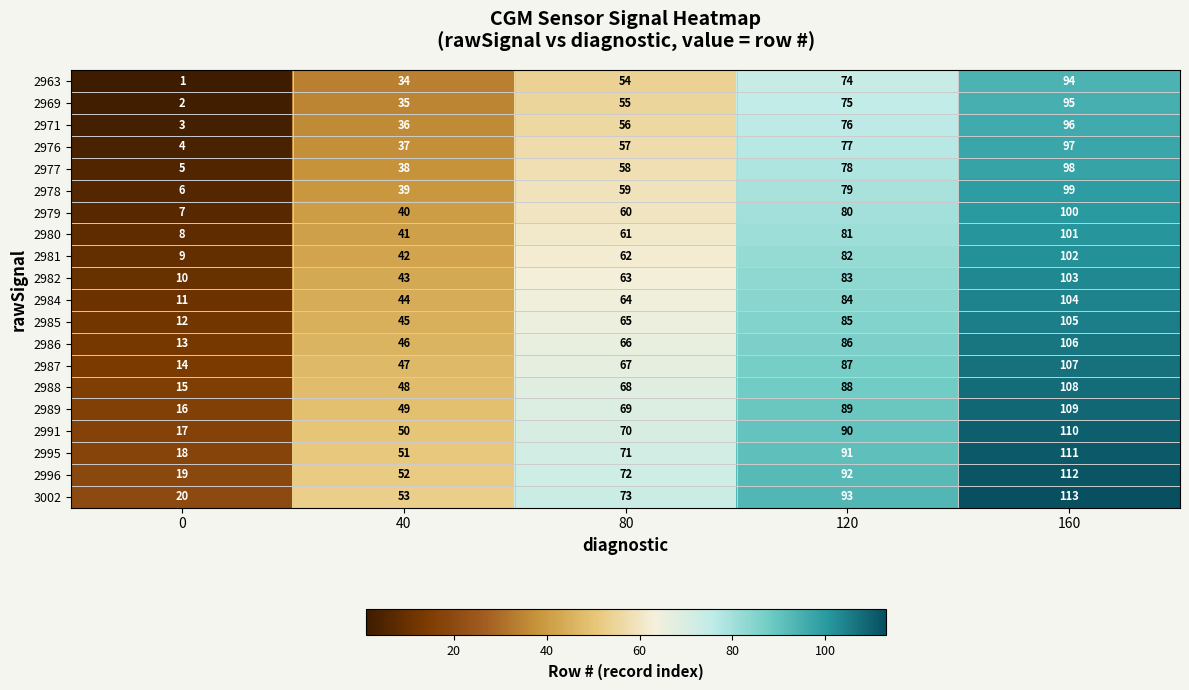

What is the total value across all series at 40?

870